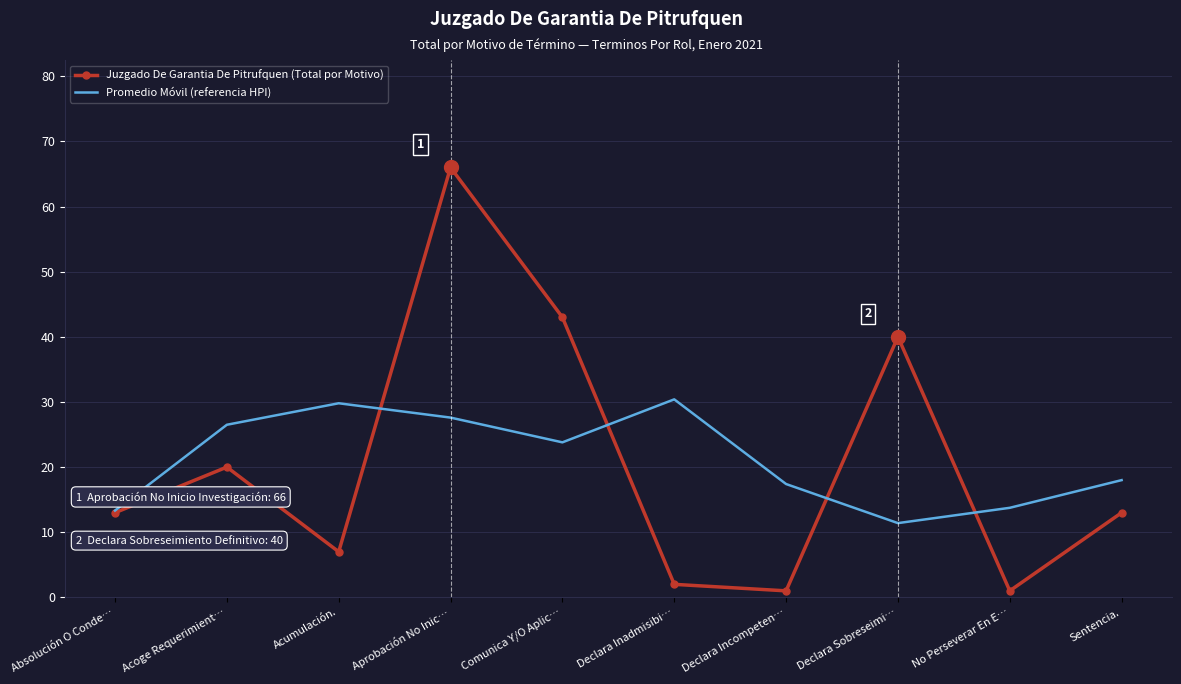

At how many categories does at least one series exceed 1?

10